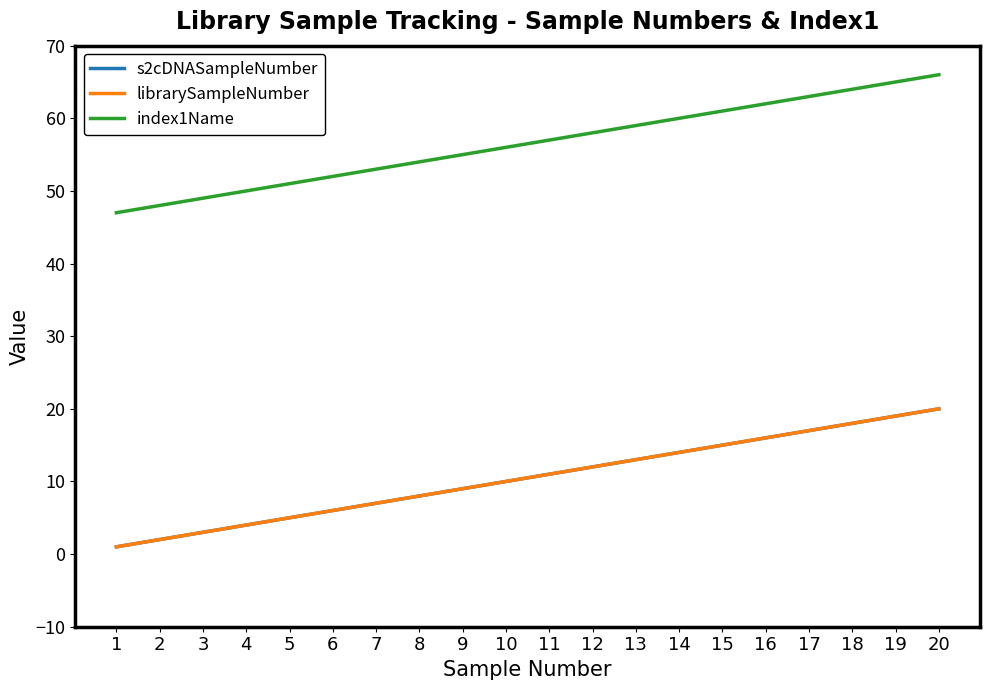

Does the chart display data point markers on the line(s)?

No